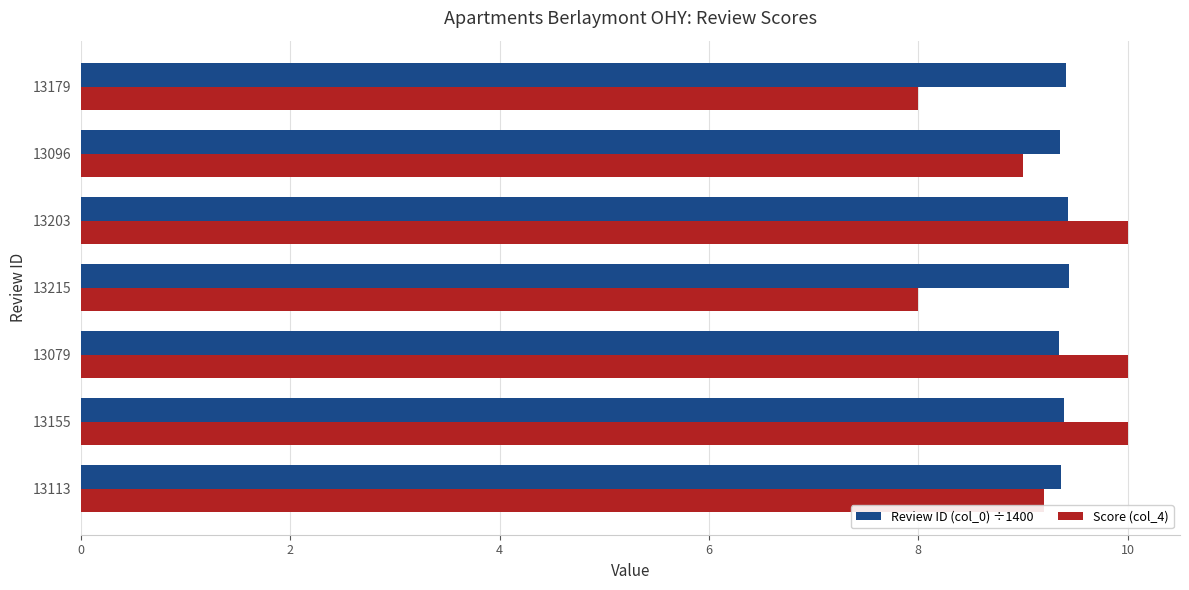

Rank the series by their maximum value, from lowest to highest.

Review ID (col_0) ÷1400, Score (col_4)